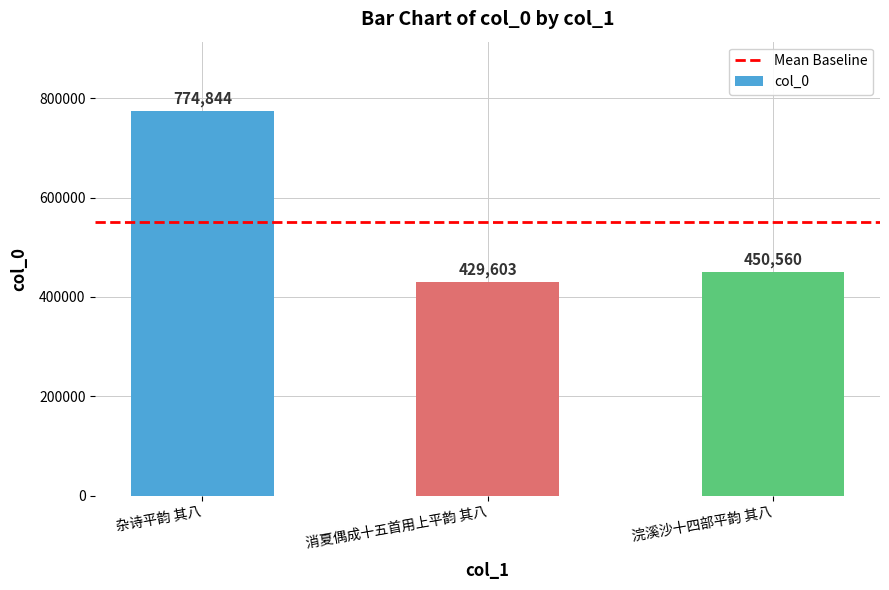

The chart shows a value of 174763 at 消夏偶成十五首用上平韵 其八. True or false?

False